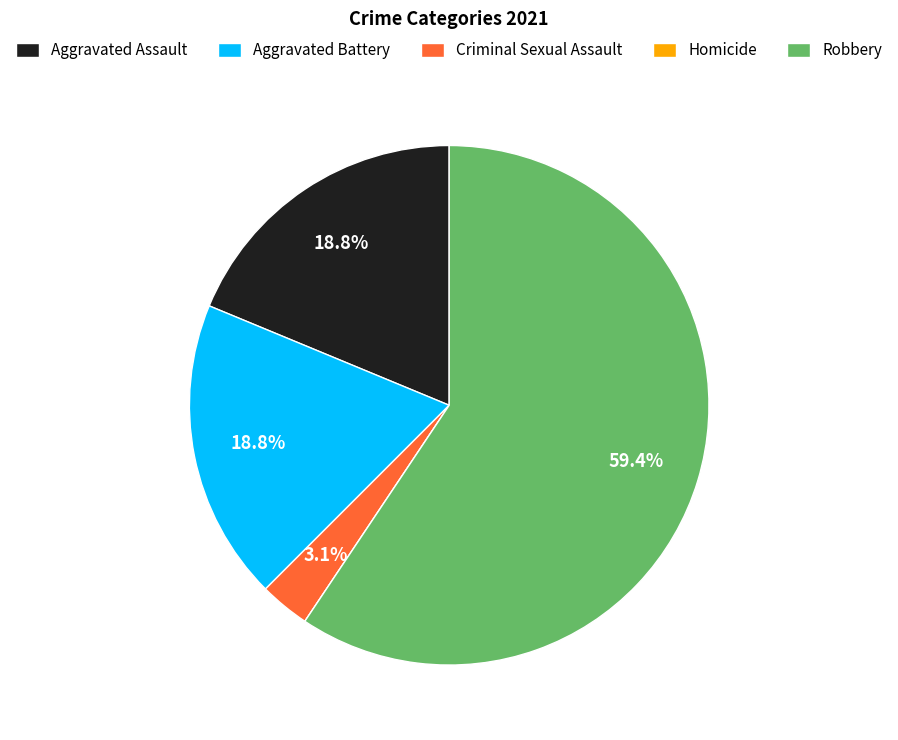

Which slice is the largest?

Robbery